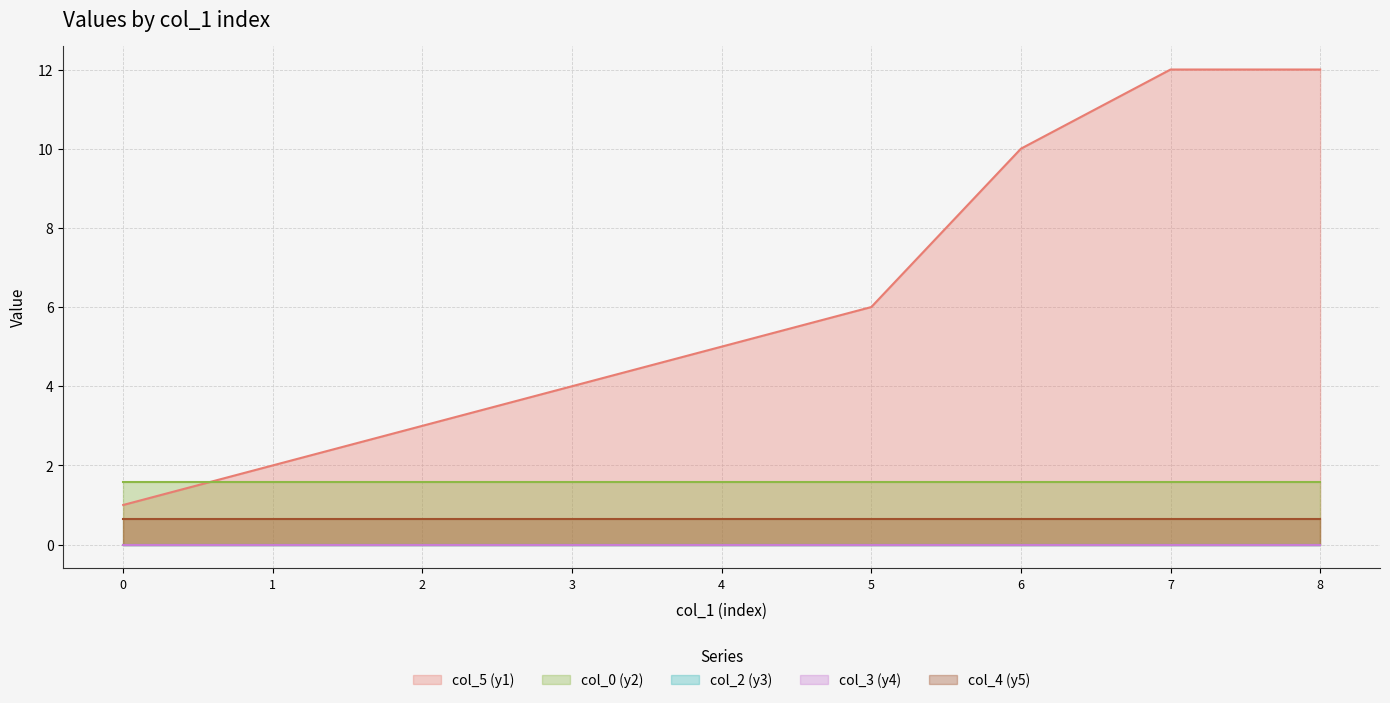

True or false: col_2 (y3) and col_5 (y1) intersect in this chart.

False